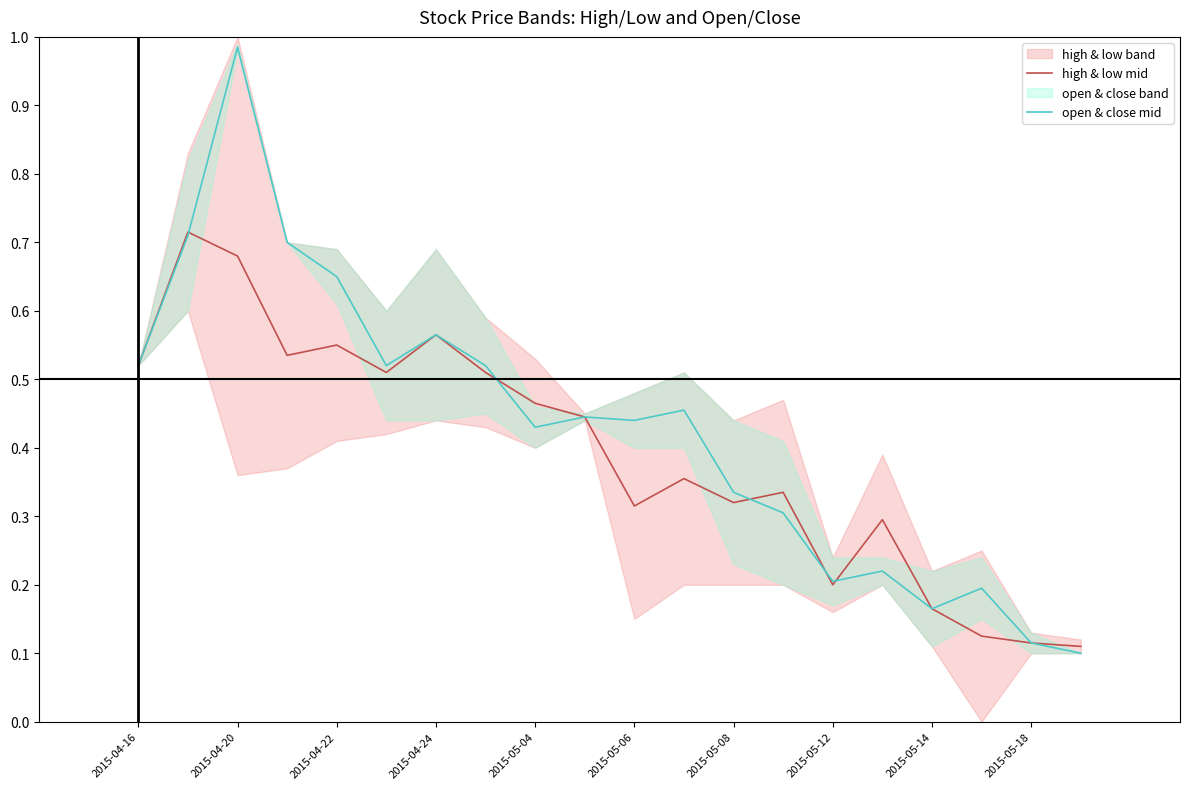

What is the difference between the highest and lowest values at 15?

0.1